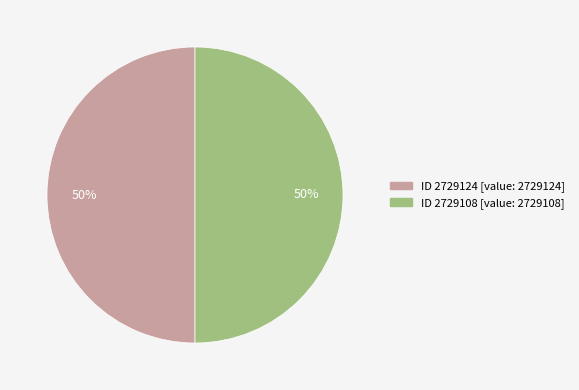

To the nearest percent, what is the average slice percentage?

50%